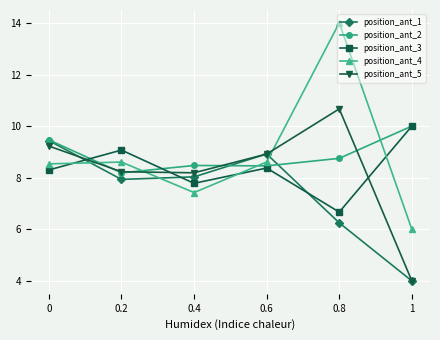

How many intersections are there between position_ant_3 and position_ant_4?

3